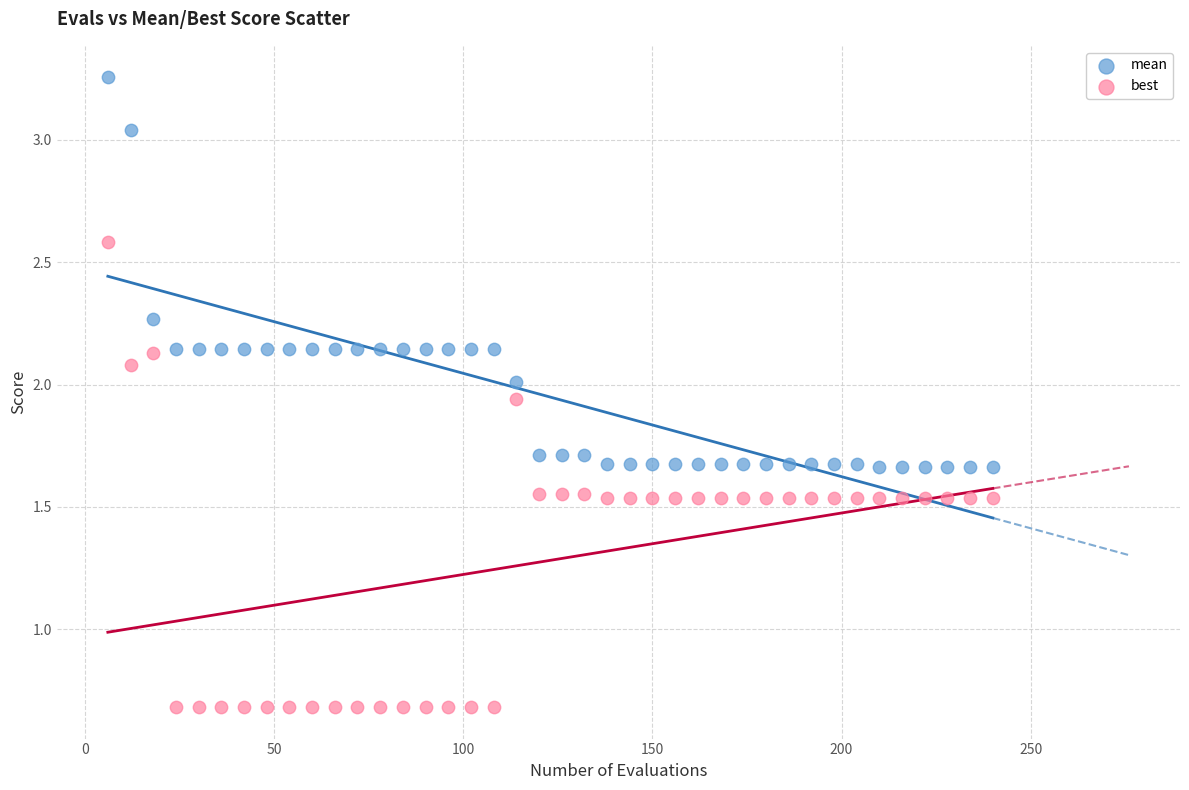

What are all the series names shown in the legend?

mean, best